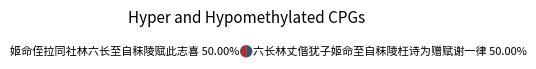

Is it true that 六长林丈偕犹子姬命至自秣陵枉诗为赠赋谢一律 is 42% of the pie?

False